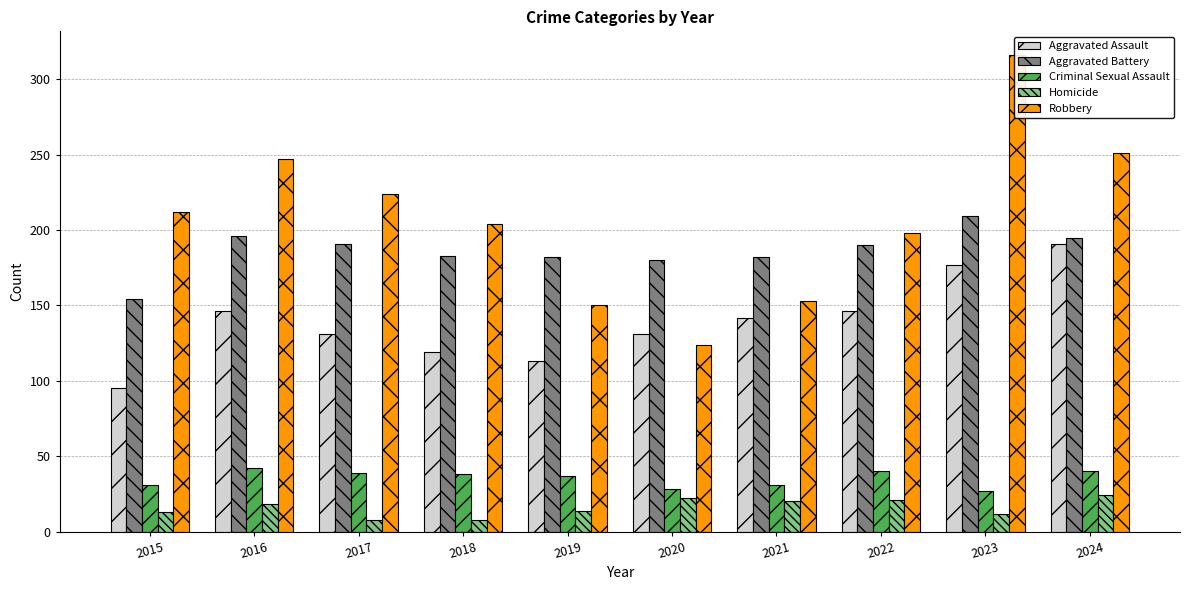

Between 2017 and 2020, which series saw the biggest shift?

Robbery